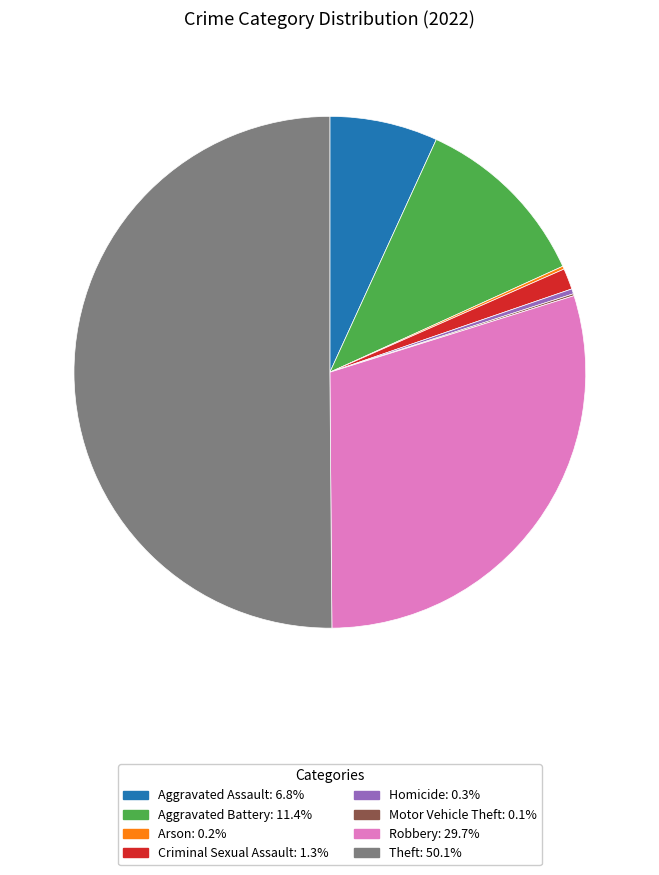

What is the largest slice in the pie chart?

Theft